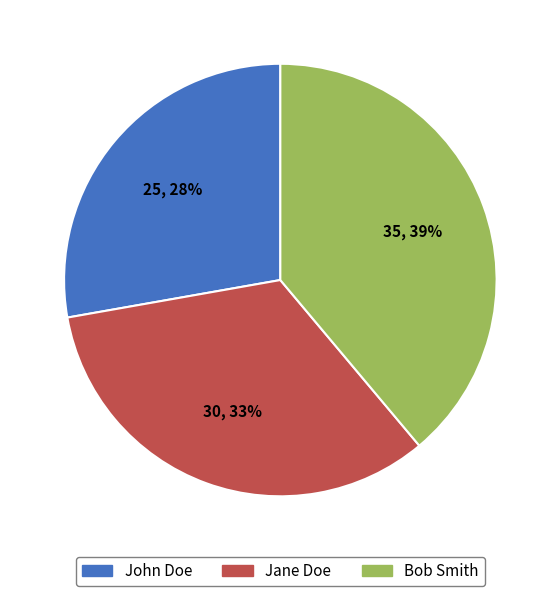

Approximately how many times larger is the value at Jane Doe compared to John Doe?

1.2